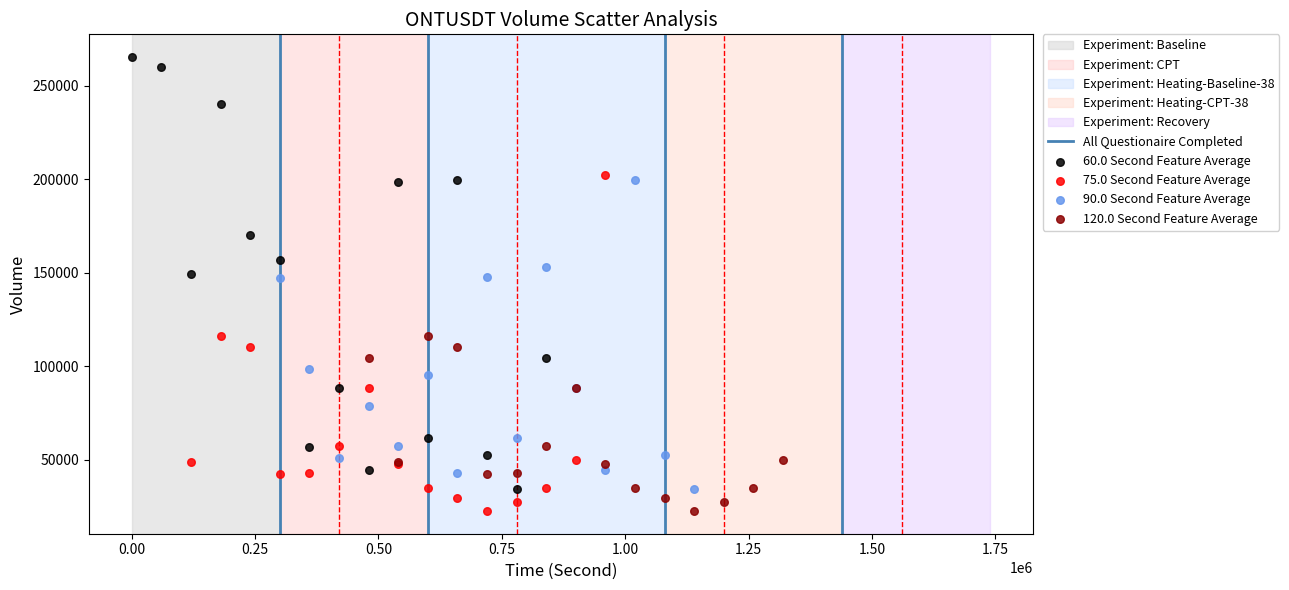

Which series has the largest Y range (max minus min)?

60.0 Second Feature Average